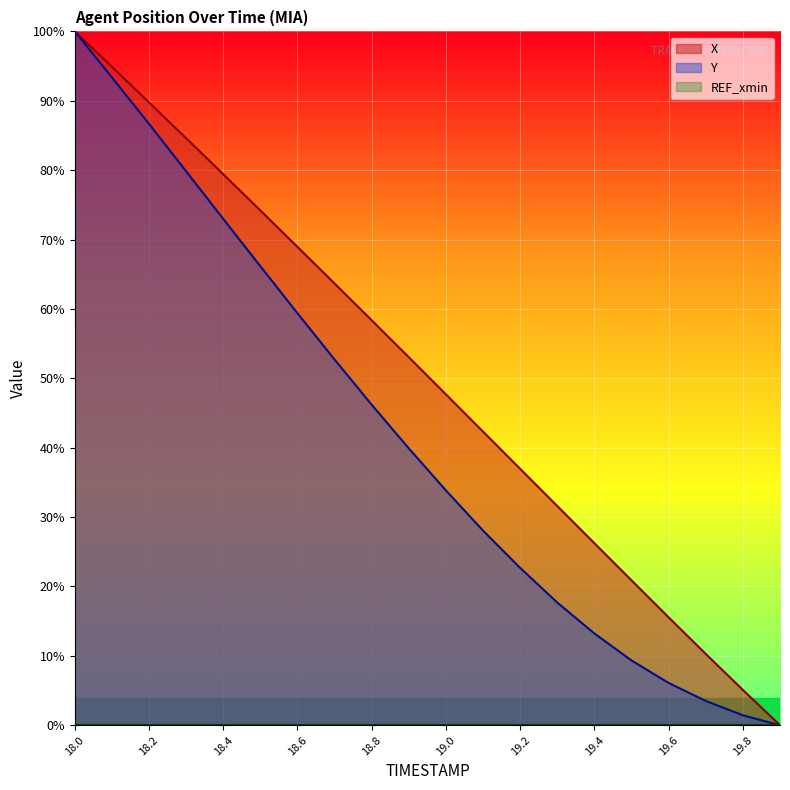

What is the difference between the second highest and second lowest values in the X series?

89.8